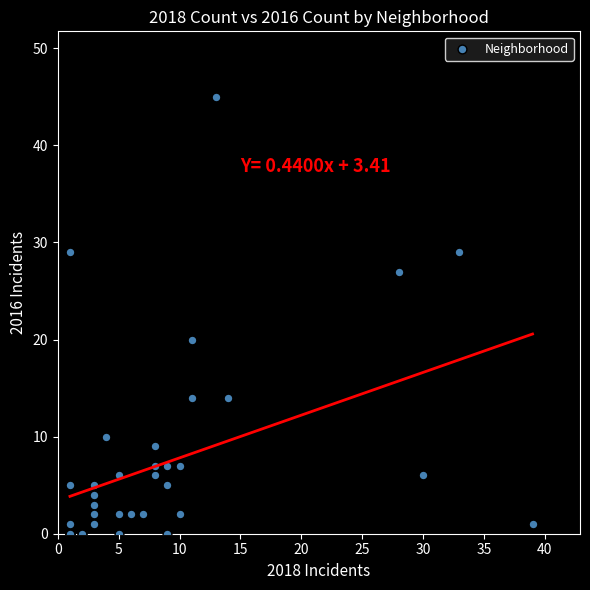

What Y value in the scatter plot is closest to 22?

20